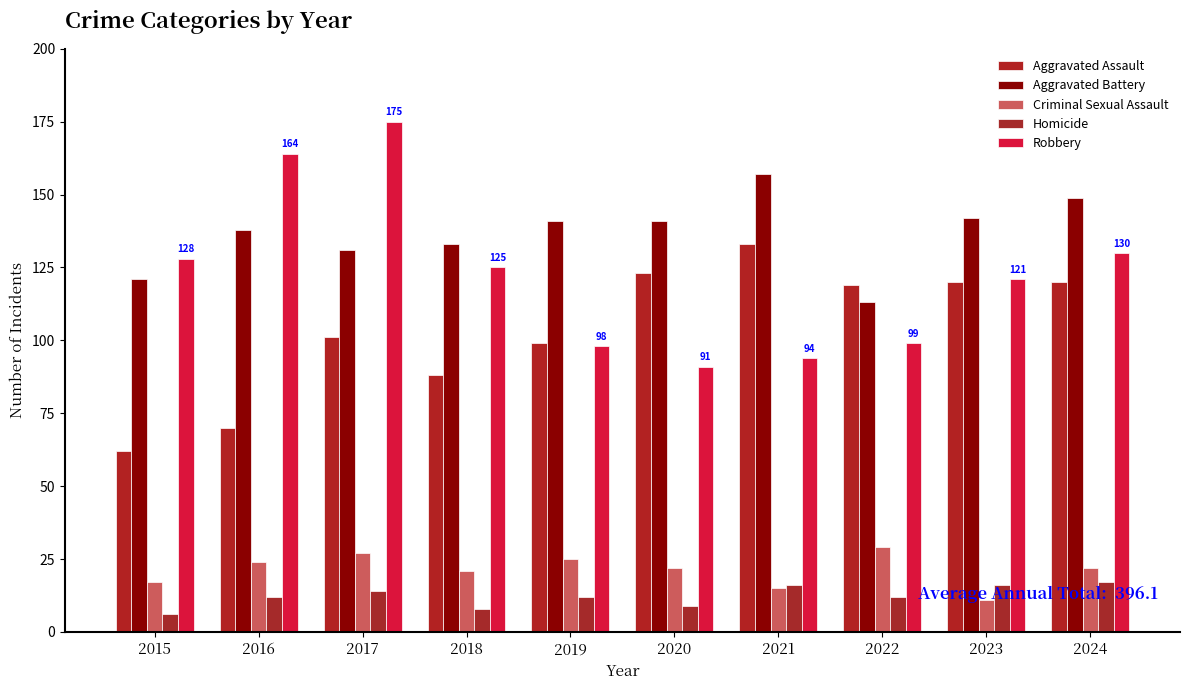

Reading right to left, what are all the values shown in this chart?

Aggravated Assault: 2024=120	2023=120	2022=119	2021=133	2020=123	2019=99	2018=88	2017=101	2016=70	2015=62
Aggravated Battery: 2024=149	2023=142	2022=113	2021=157	2020=141	2019=141	2018=133	2017=131	2016=138	2015=121
Criminal Sexual Assault: 2024=22	2023=11	2022=29	2021=15	2020=22	2019=25	2018=21	2017=27	2016=24	2015=17
Homicide: 2024=17	2023=16	2022=12	2021=16	2020=9	2019=12	2018=8	2017=14	2016=12	2015=6
Robbery: 2024=130	2023=121	2022=99	2021=94	2020=91	2019=98	2018=125	2017=175	2016=164	2015=128